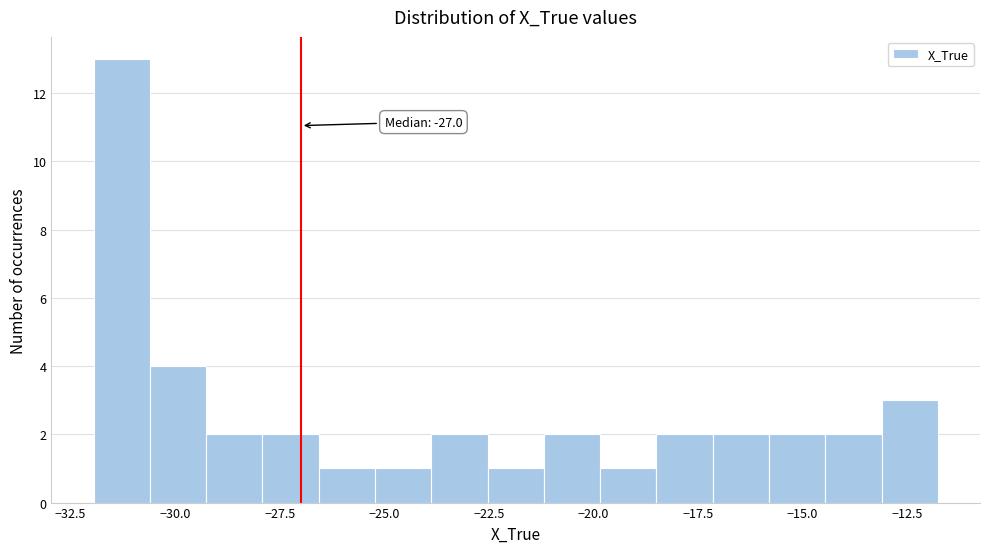

Read against the x-axis, roughly where is the centre of the tallest bar?

-31.5